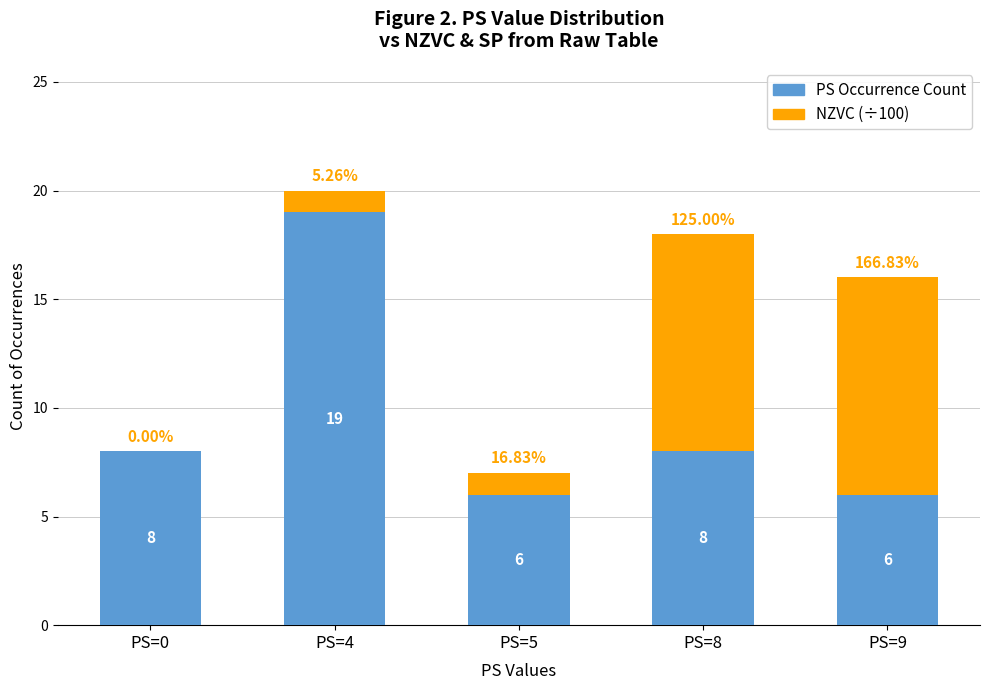

What is the total value across all series at PS=9?

16.0